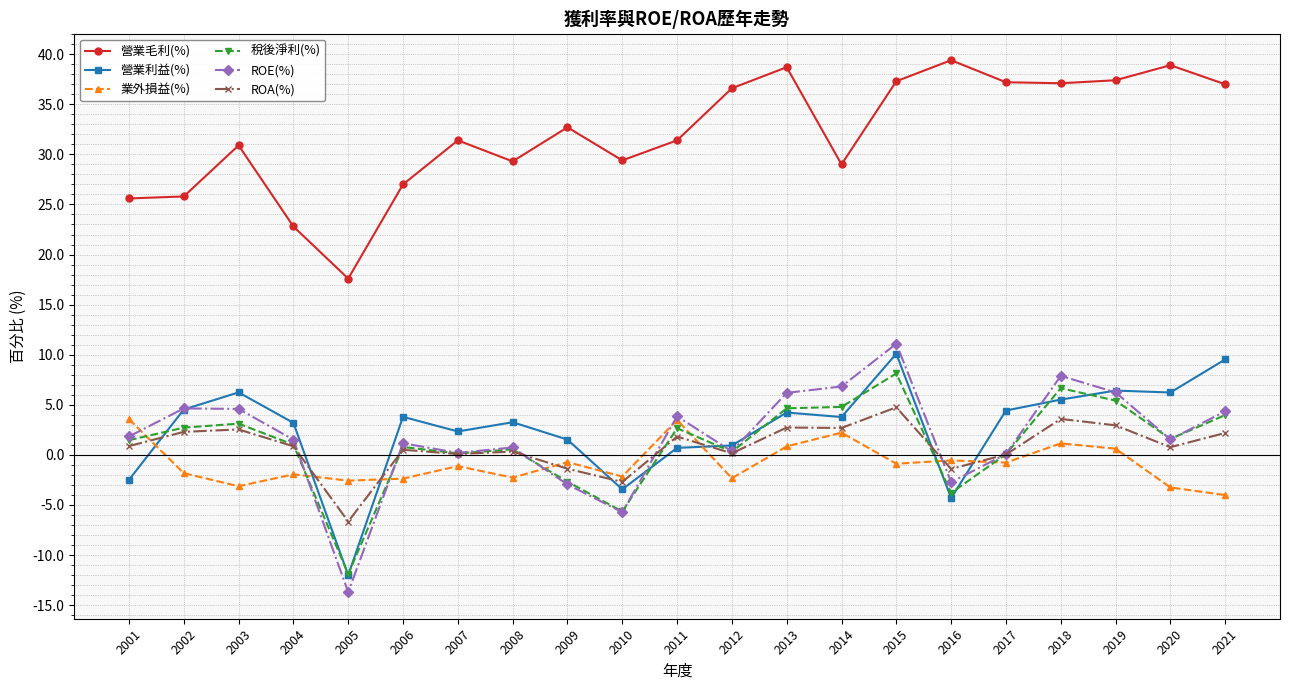

True or false: 業外損益(%) has a value of -4.0 at 2021.

True